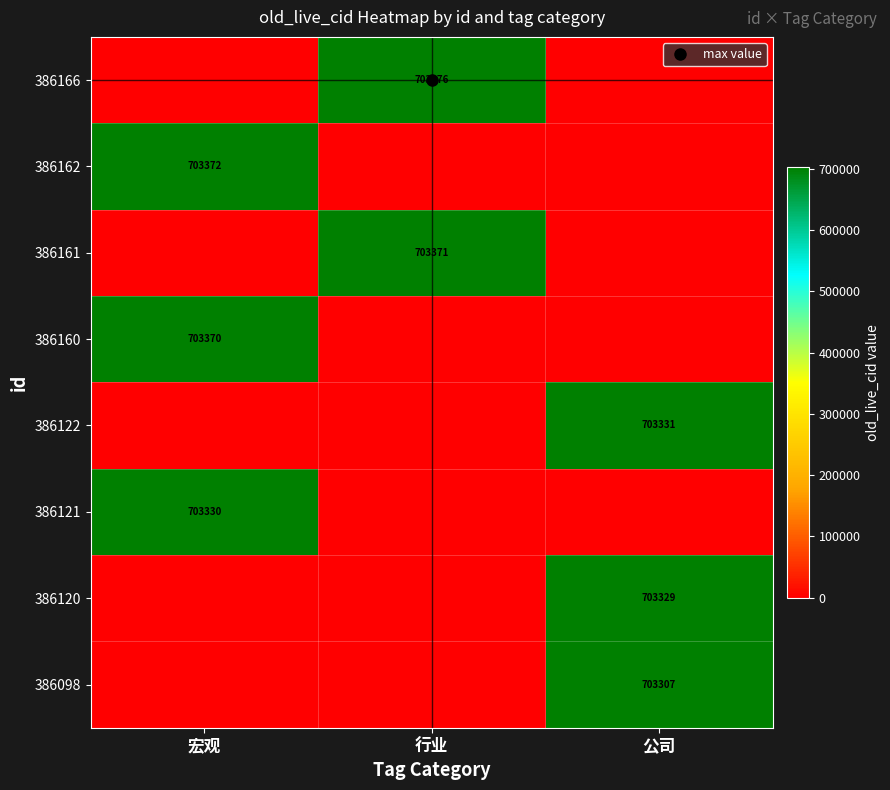

Rank the series at 行业 from lowest to highest value.

386162, 386160, 386122, 386121, 386120, 386098, 386161, 386166